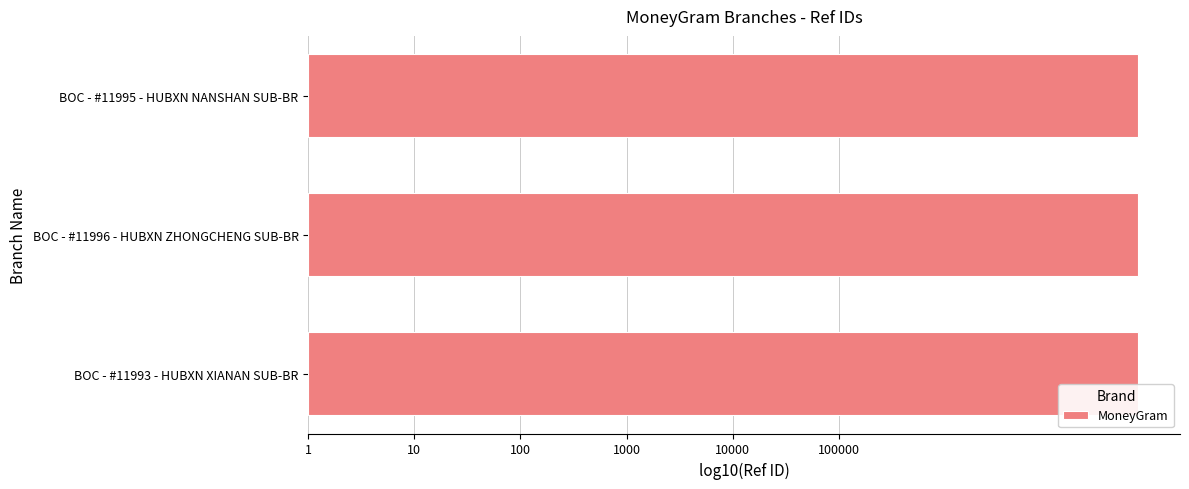

Does the chart contain any negative values?

No